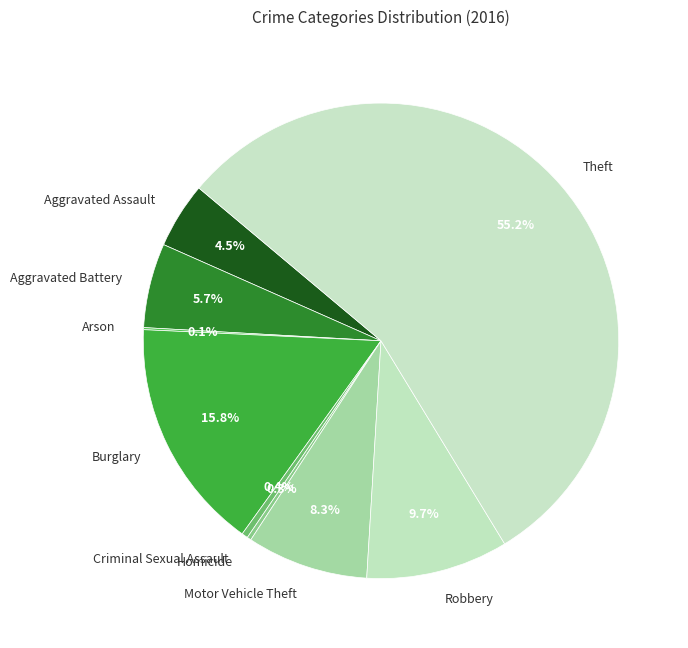

Do Robbery and Homicide together represent more than half of the pie?

No